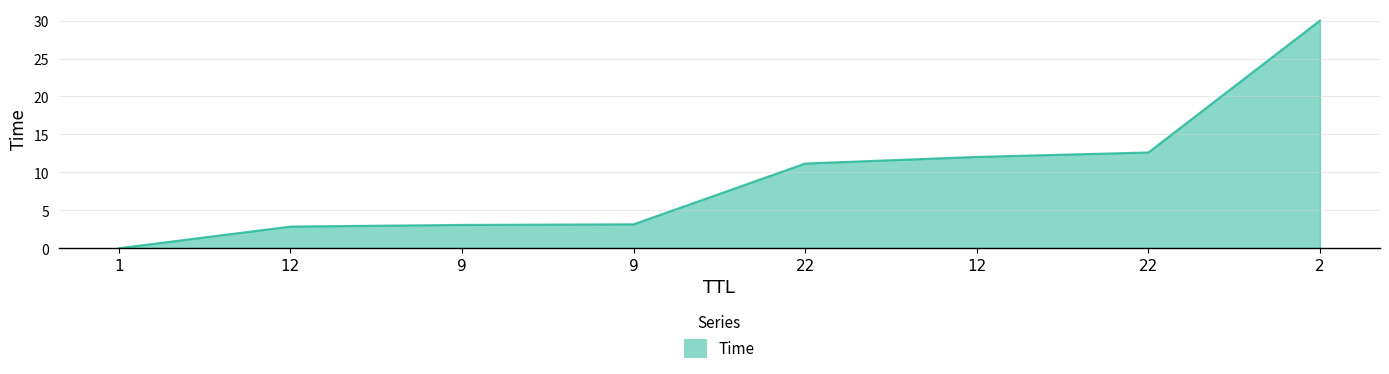

Which has a higher value, 9 or 9?

9